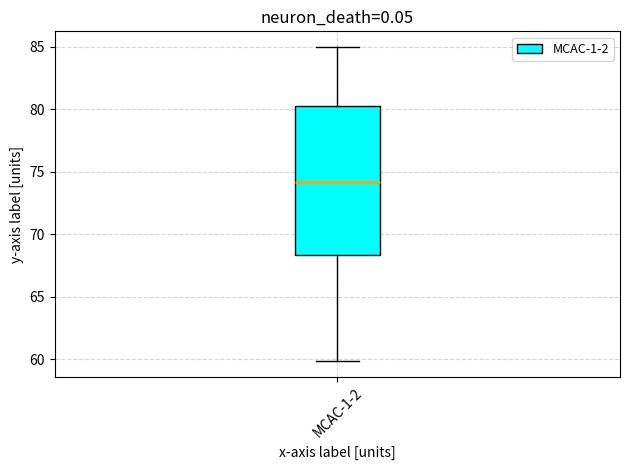

Transcribe this box plot: give where the median line is, the range the box spans, and where the two whiskers end, as read against the y-axis. The values are not printed on the chart, so give them approximately, as read against the axis.

median 74.0, box 68.5 to 80.0, whiskers 60.0 to 85.0